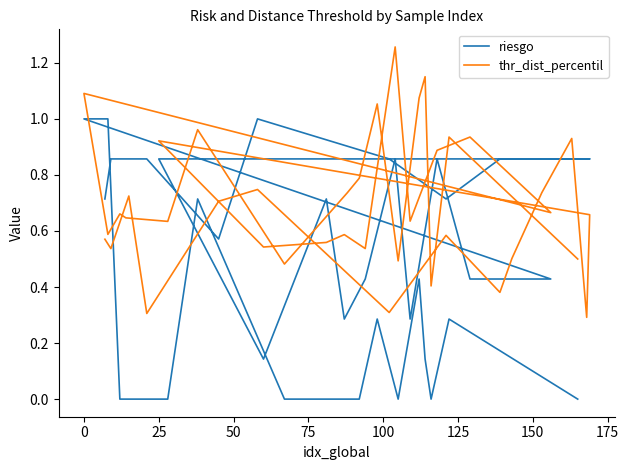

Which series has the largest range (max minus min)?

riesgo